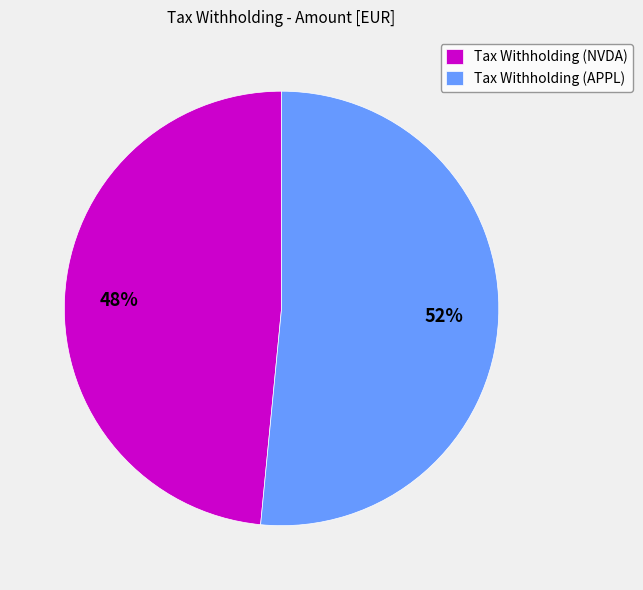

To the nearest percent, what is the combined percentage of Tax Withholding (NVDA) and Tax Withholding (APPL)?

100%